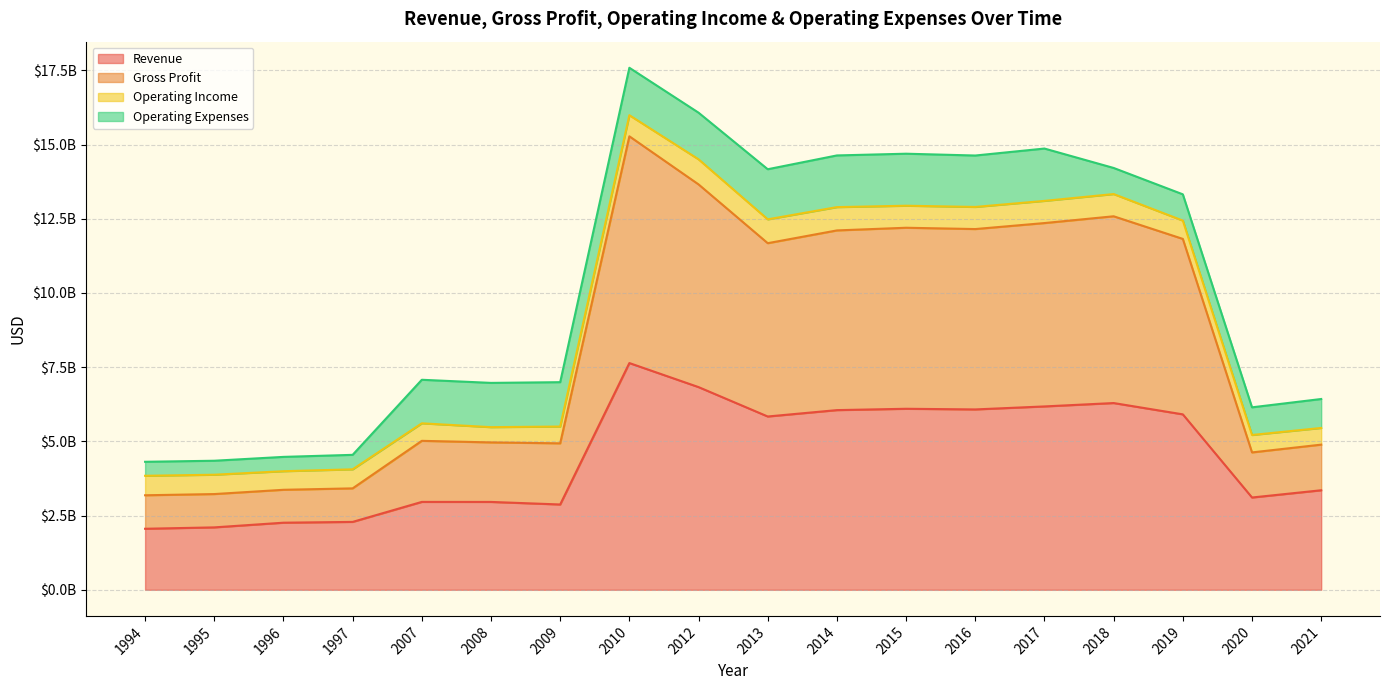

Which series has the largest total across all categories?

Gross Profit